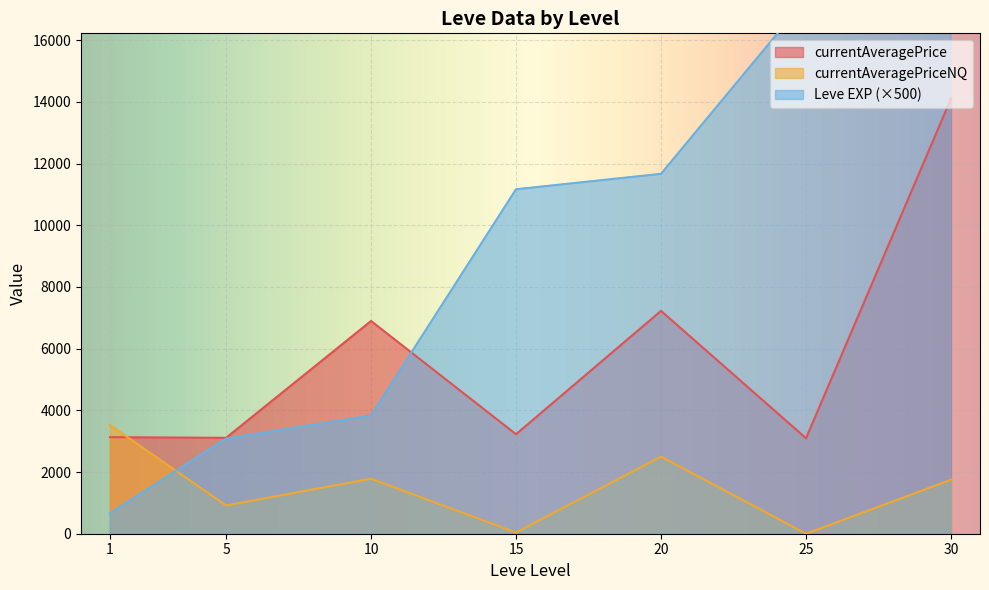

What is the sum of all Leve EXP values?

809.0